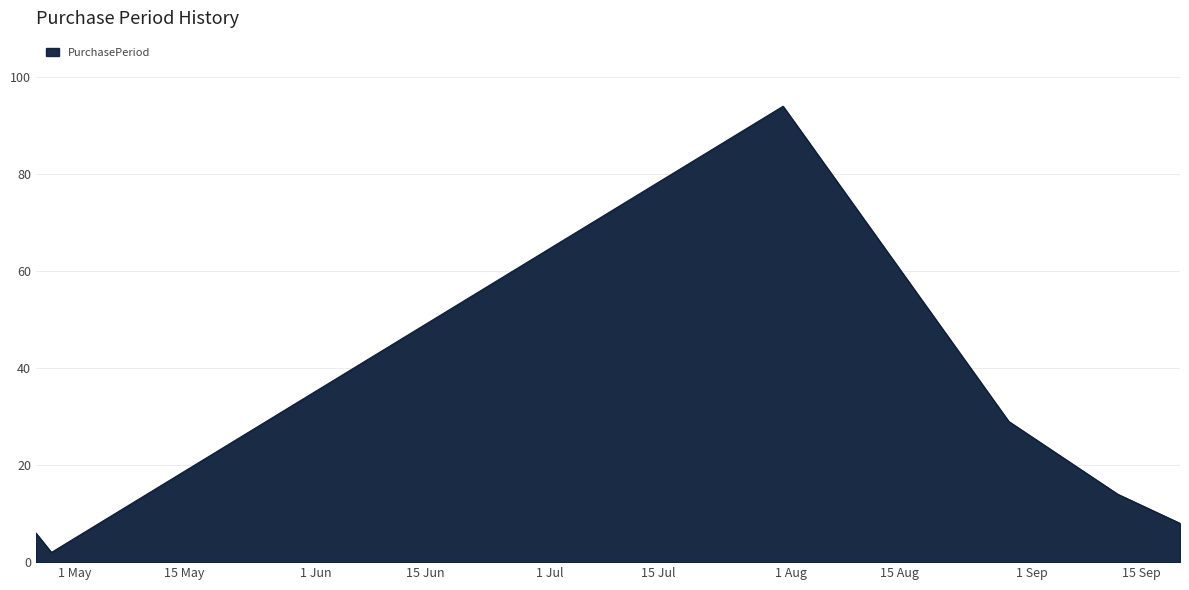

Reading right to left, transcribe all the data shown in this chart.

8	14	29	94	2	6